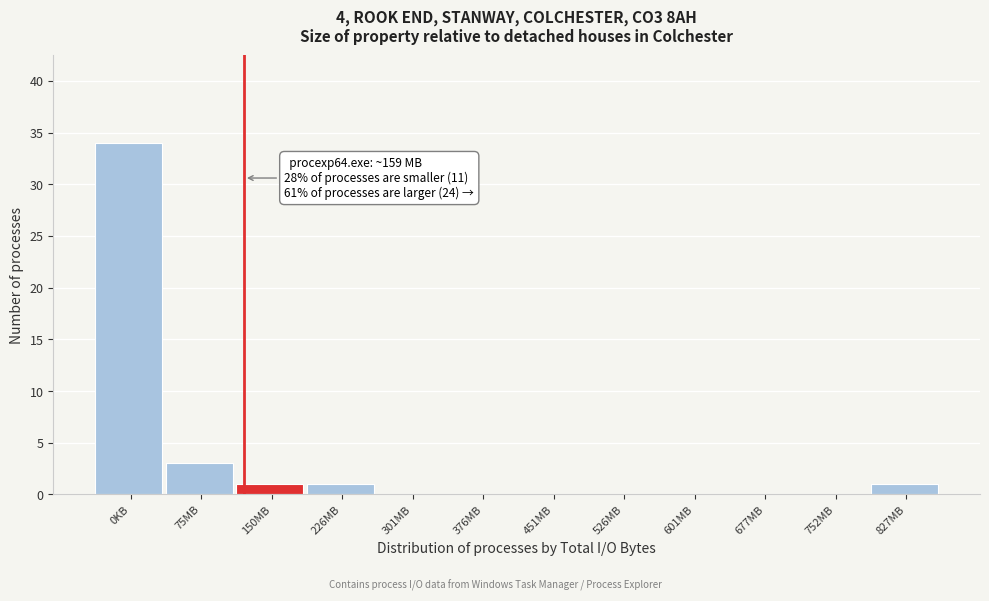

Reading right to left, extract all data points from this chart.

827MB=1	752MB=0	677MB=0	601MB=0	526MB=0	451MB=0	376MB=0	301MB=0	226MB=1	150MB=1	75MB=3	0KB=34